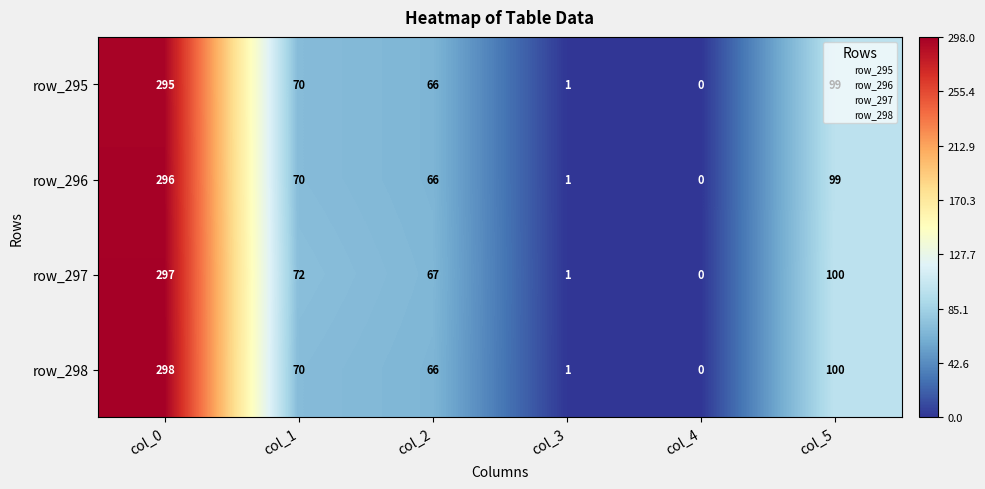

At which label is row_295 closest to 147?

col_5